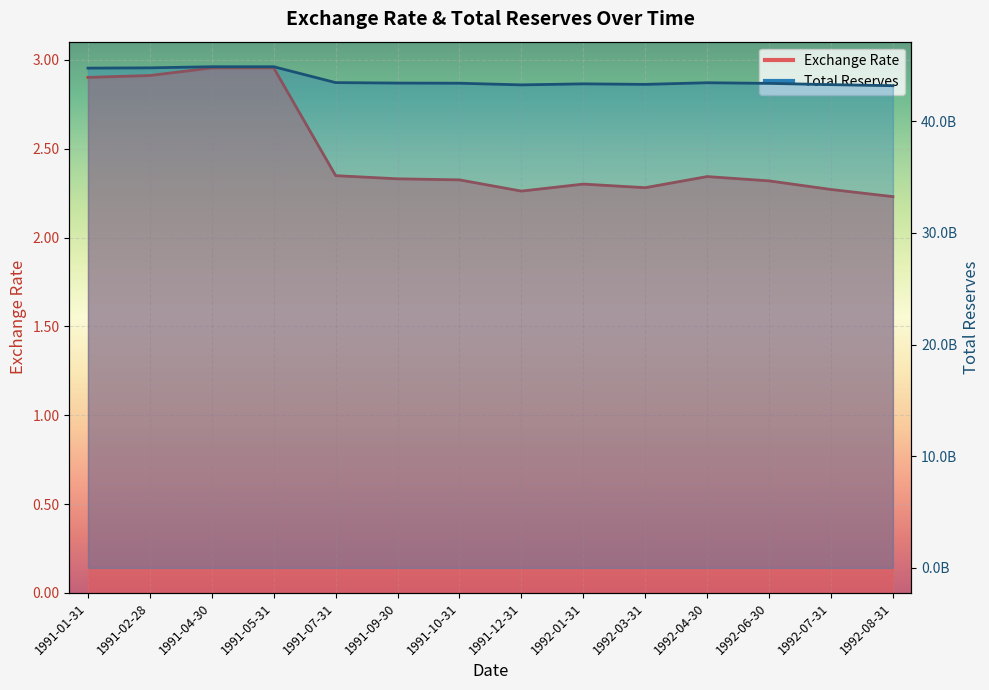

True or false: Total Reserves has a value of 43255249957.4 at 1991-12-31.

True